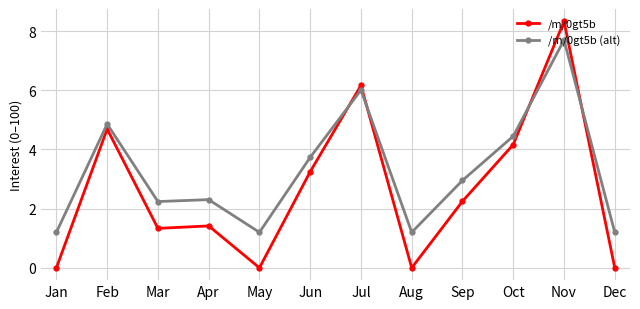

What is the spread (max minus min) of values at Dec?

1.2